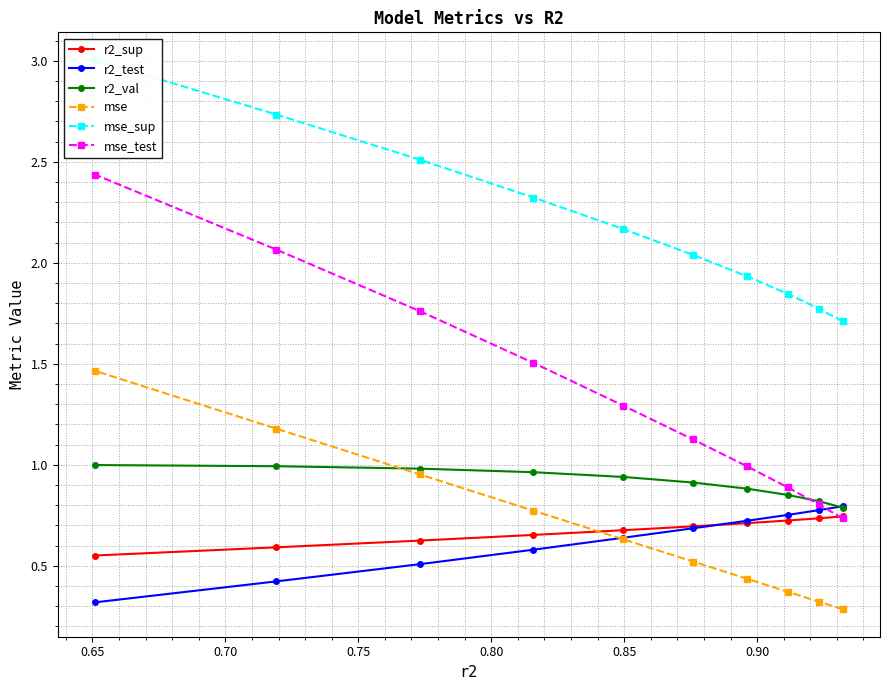

What is the lowest value of the r2_test series?

0.3